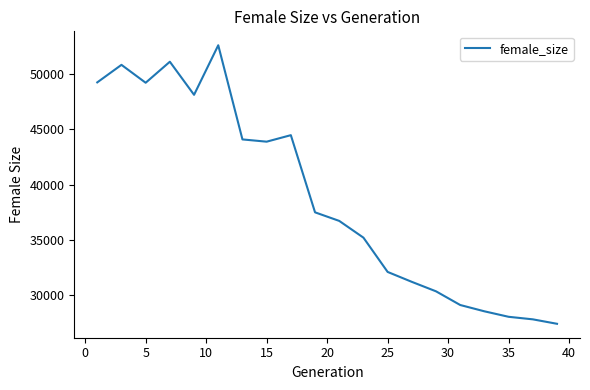

What is the sum of all values?

777411